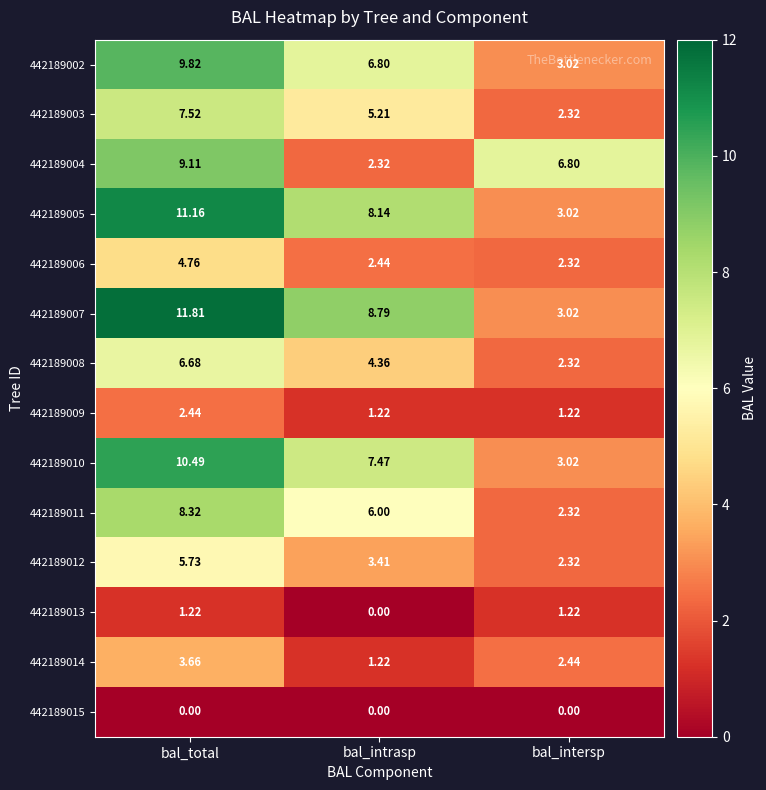

At which category is the sum across all series the highest?

bal_total